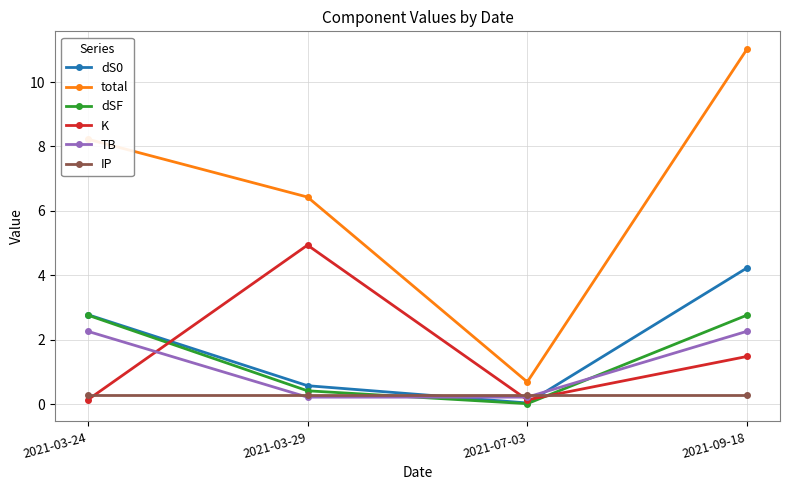

What position from the left is 2021-03-29?

2